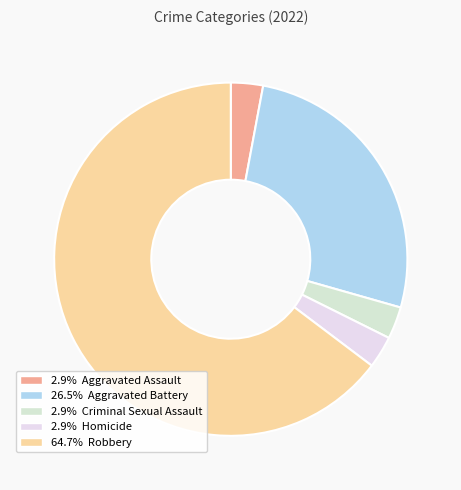

Rank the categories by value from highest to lowest.

Robbery, Aggravated Battery, Aggravated Assault, Criminal Sexual Assault, Homicide